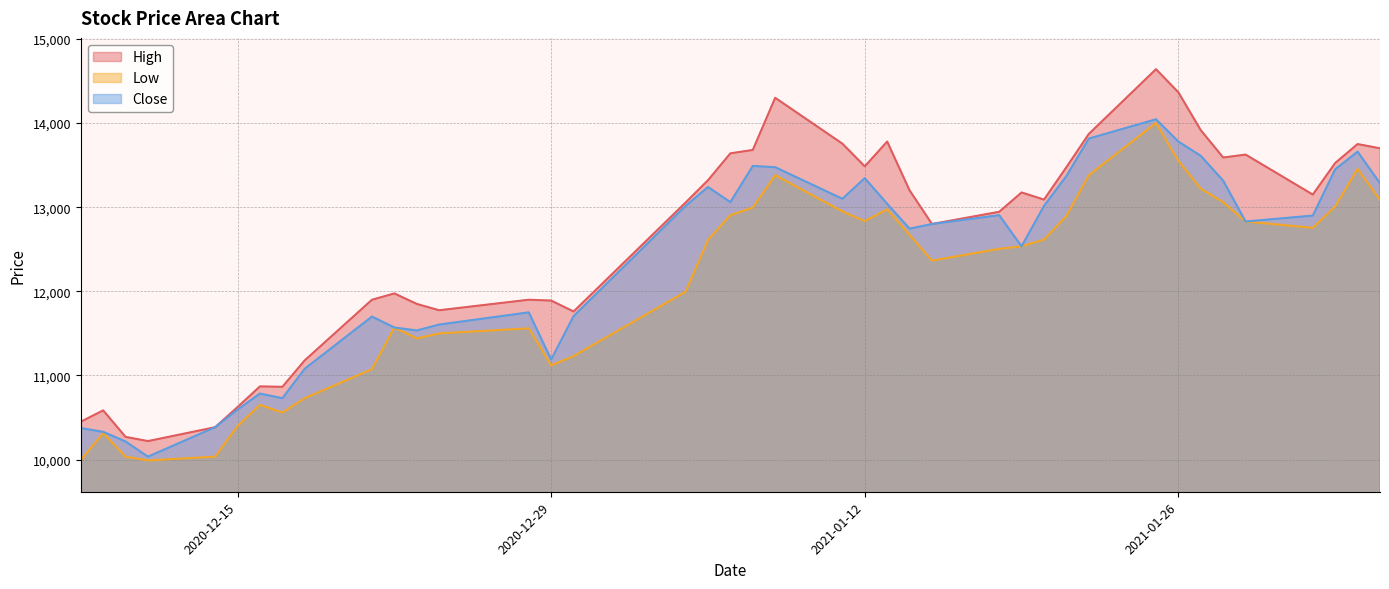

What is the label of the 2nd point from the right?

2021-02-03